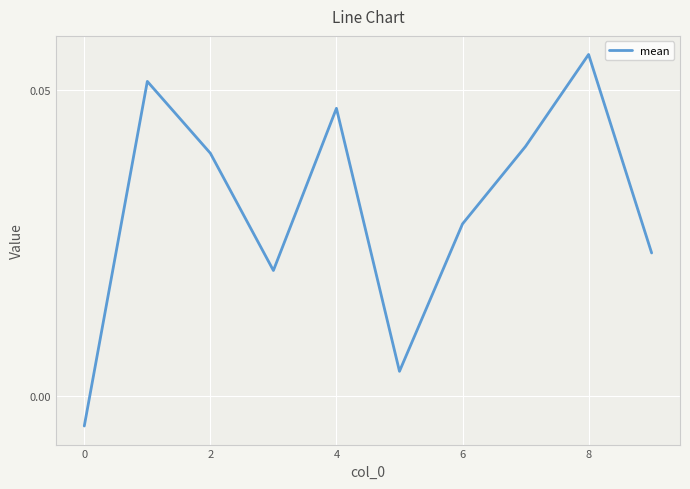

How many negative values are there?

1